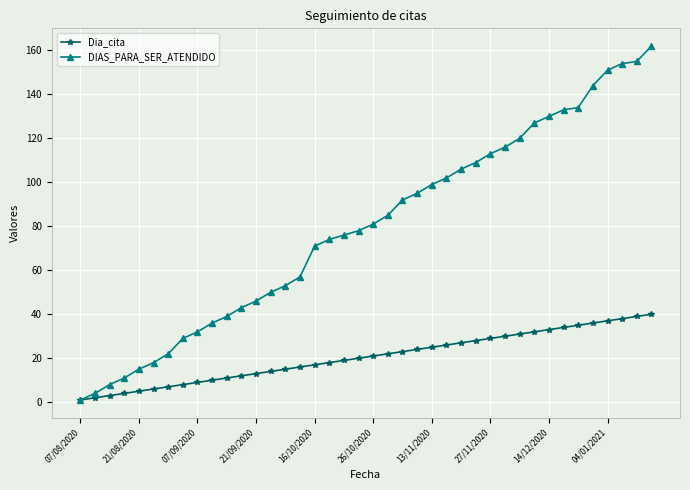

List the series in order of their overall mean, lowest first.

Dia_cita, DIAS_PARA_SER_ATENDIDO